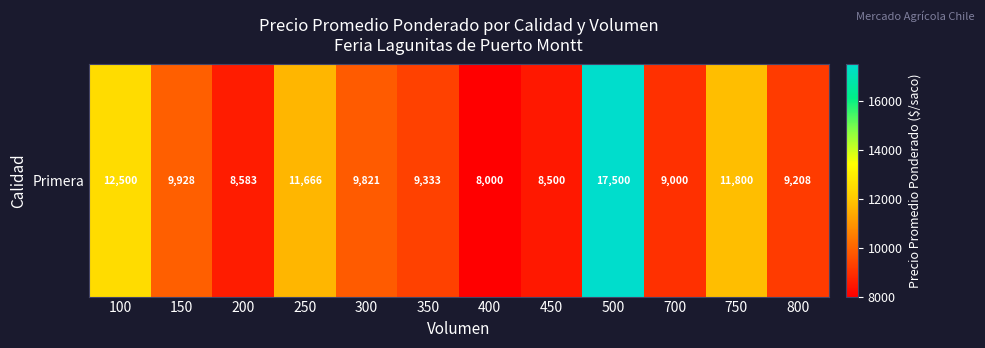

Approximately how many times larger is the value at 300 compared to 150?

1.0